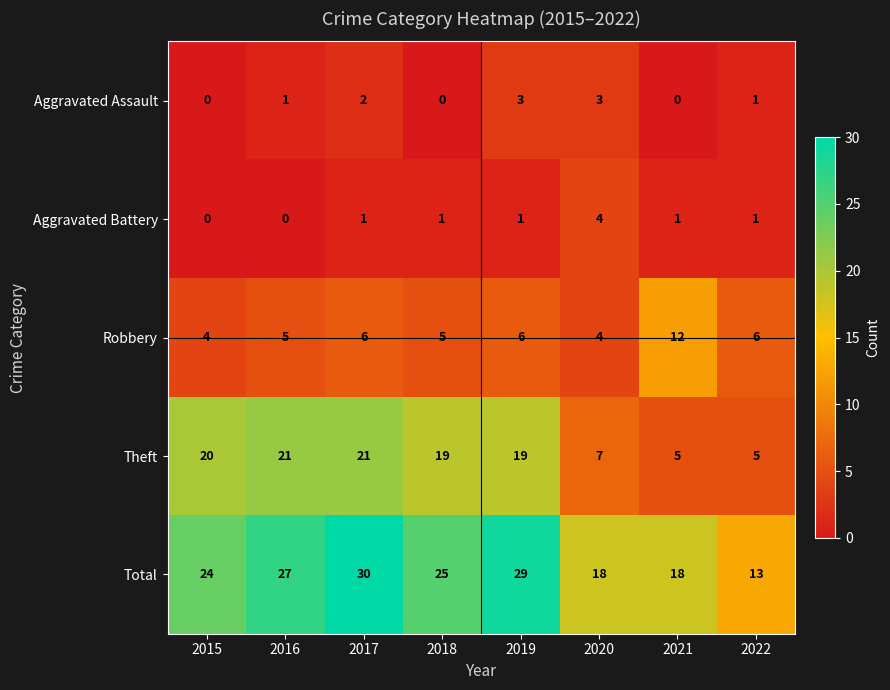

How many distinct data groups are displayed?

5